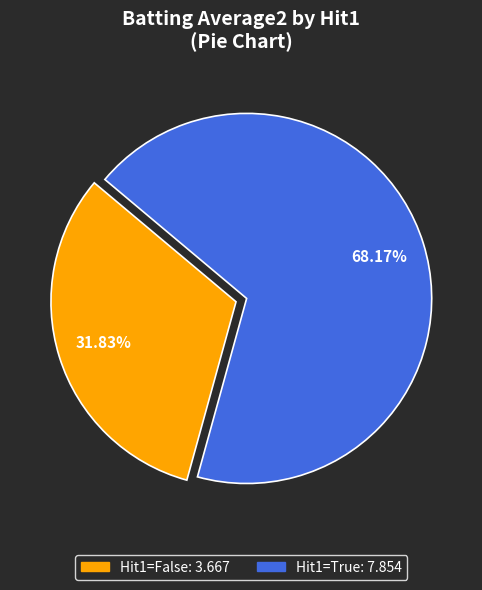

Does any single category account for the majority?

Yes